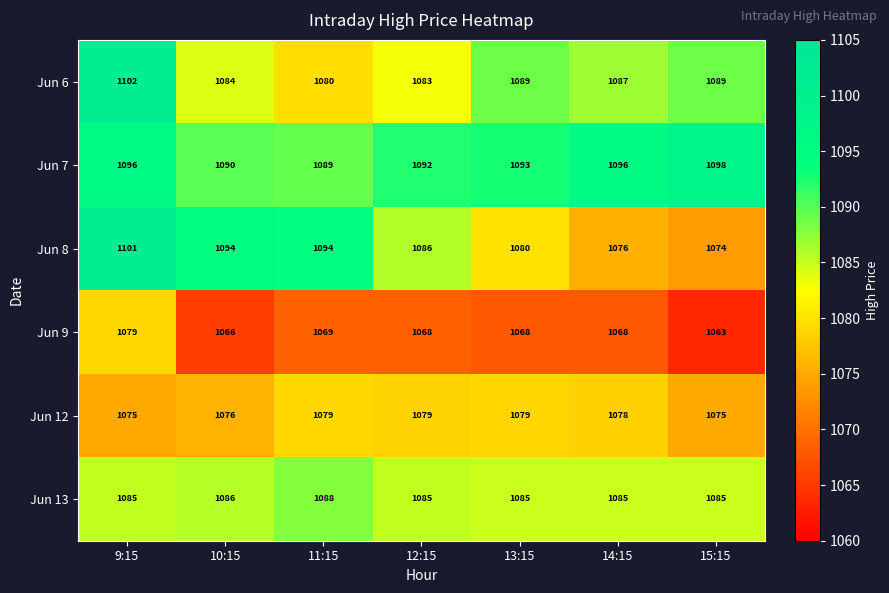

What is the difference between the highest and lowest values at 11:15?

25